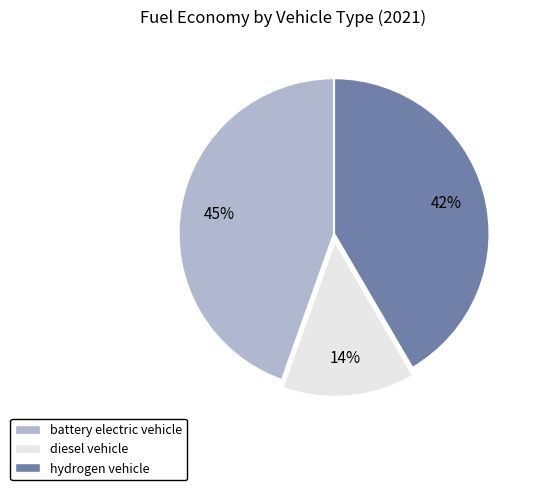

Which slice is the largest?

battery electric vehicle